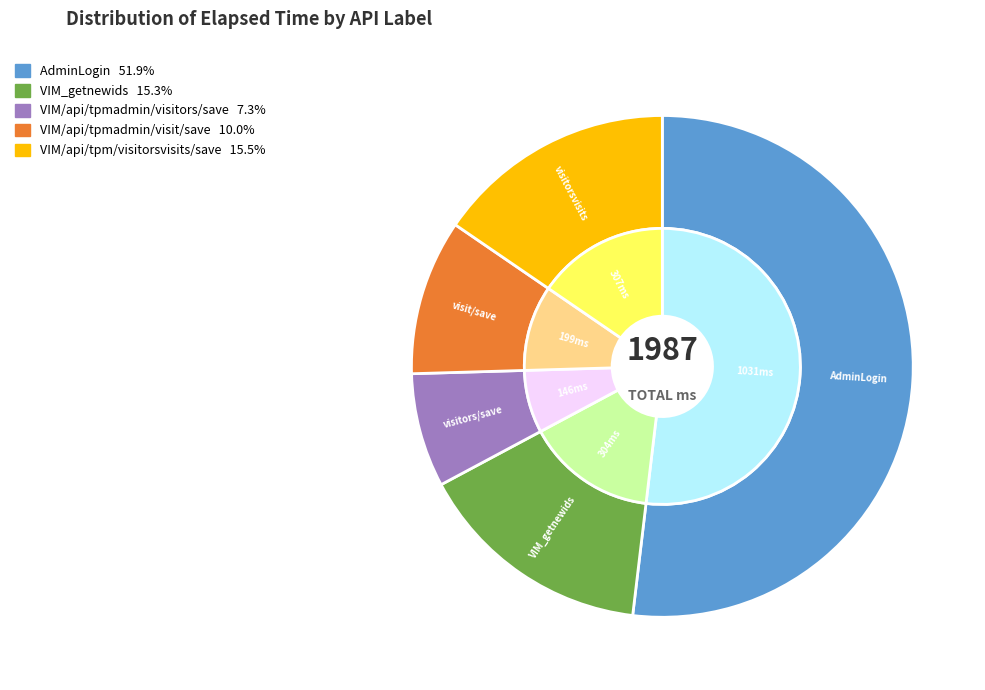

What is the ratio of the value at VIM/api/tpmadmin/visitors/save to the value at VIM_getnewids?

0.5